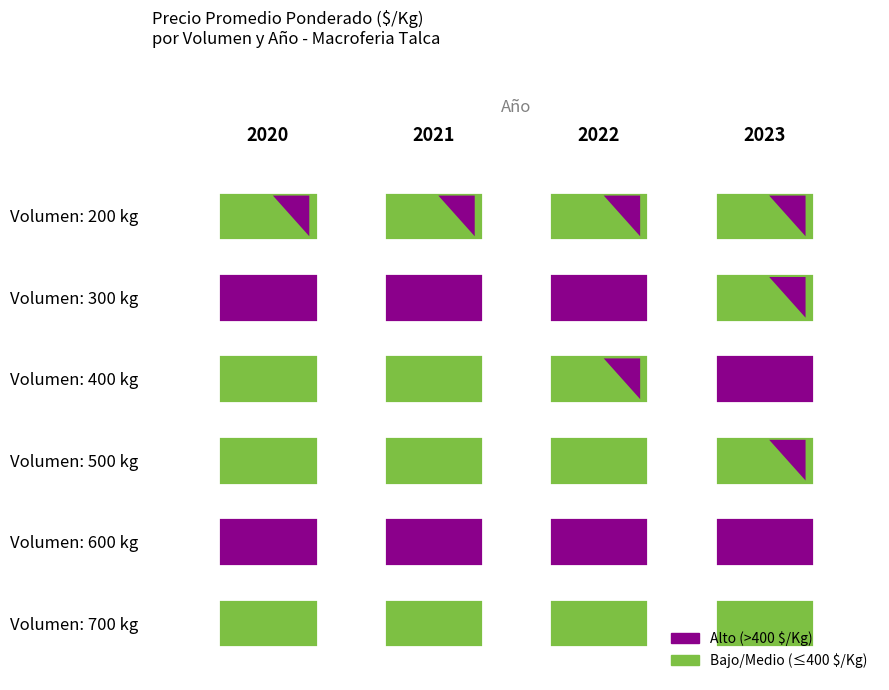

Reading left to right, list all the values displayed in this chart.

2020: 350	450	300	290	475	250
2021: 350	450	310	300	475	250
2022: 350	450	350	320	475	250
2023: 350	350	420	340	475	250